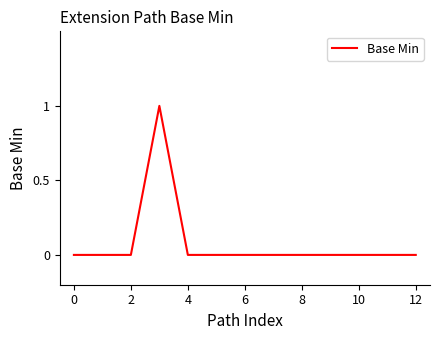

How many lines are shown in the chart?

1